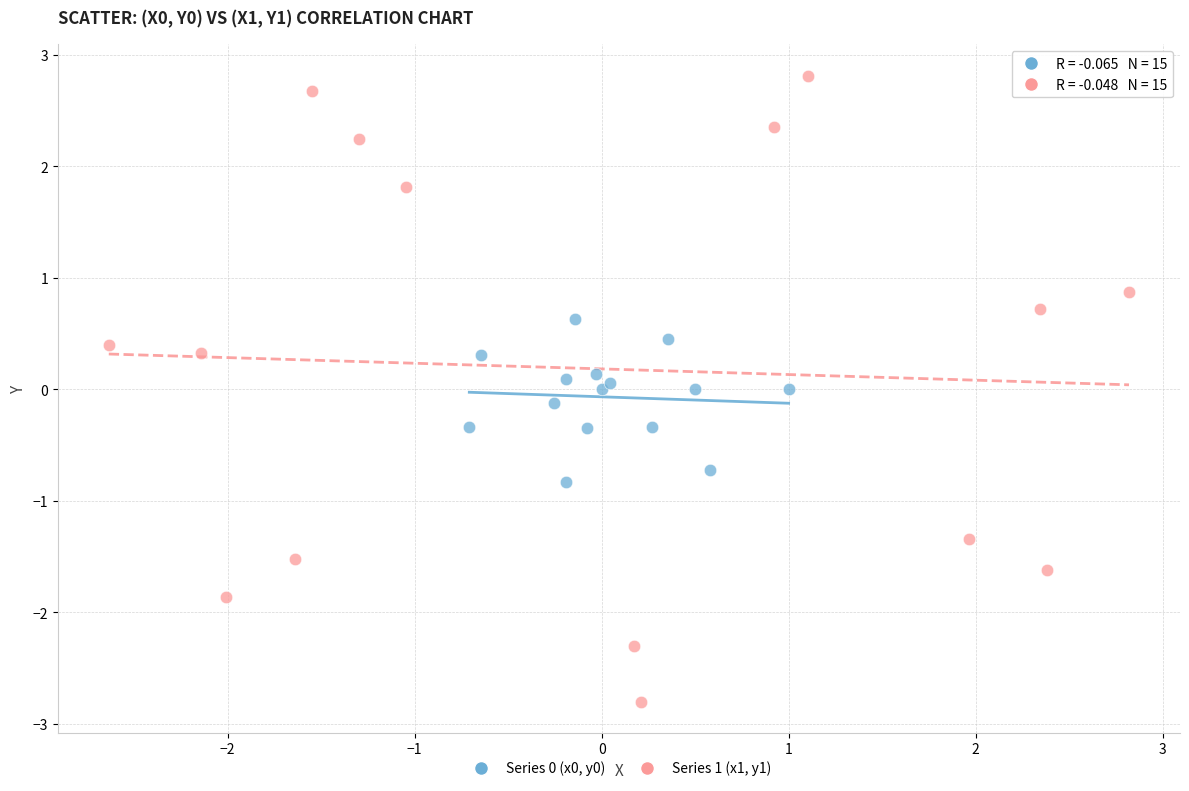

Which series contains the lowest Y value?

Series 1 (x1, y1)